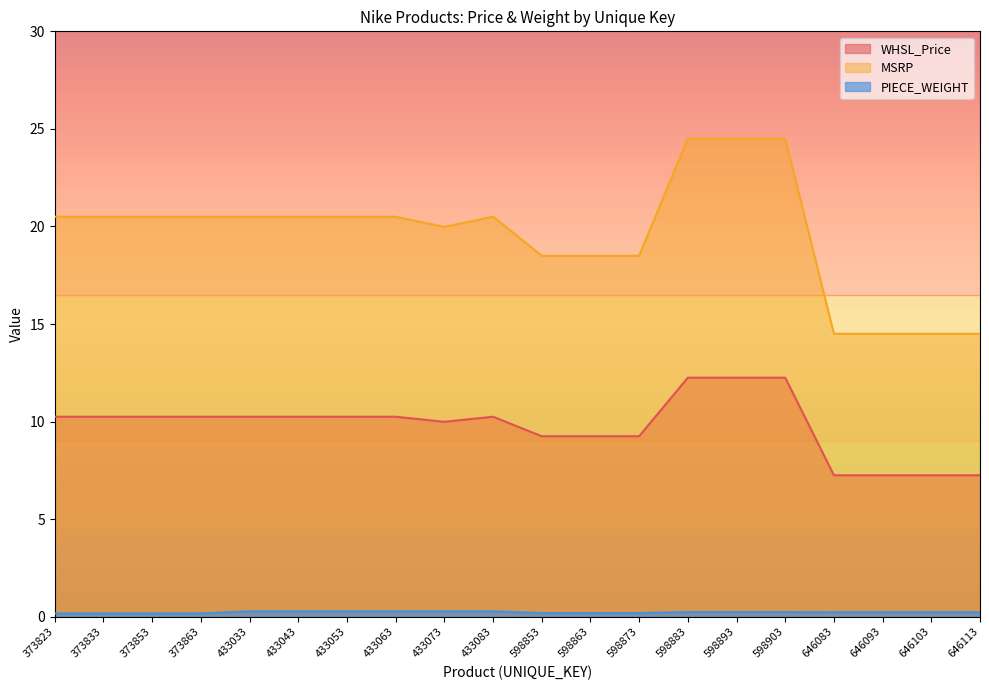

Does the chart have visible grid lines?

No